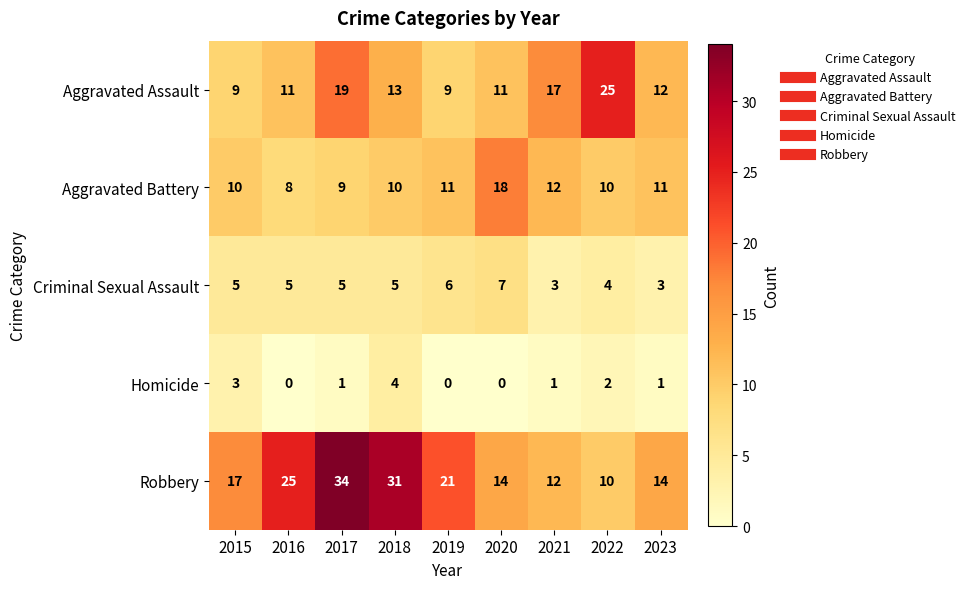

The value of Robbery at 2022 is 14. True or false?

False